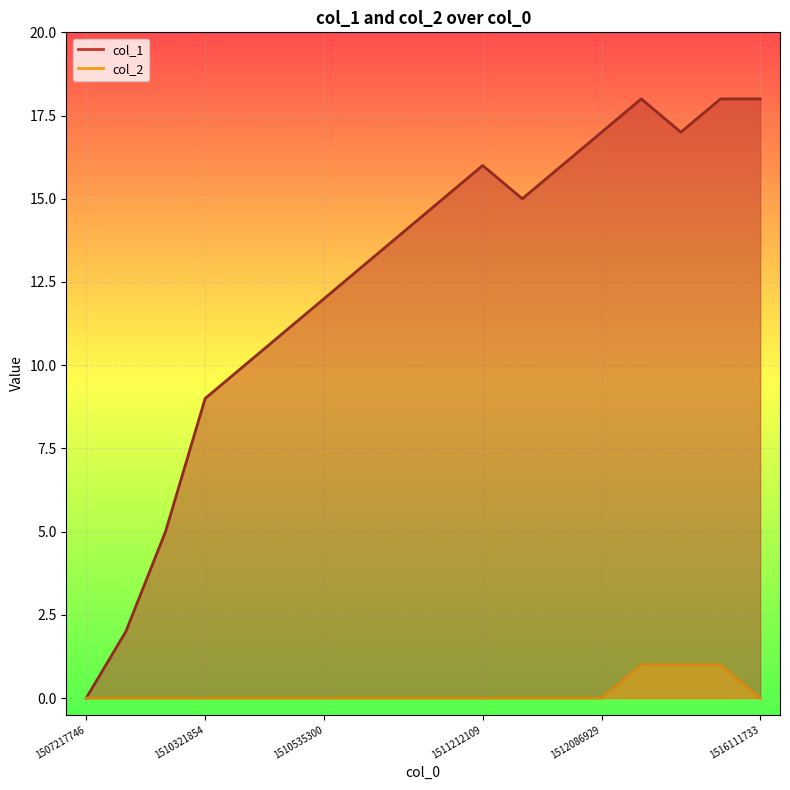

True or false: col_1 and col_2 cross at least once.

False